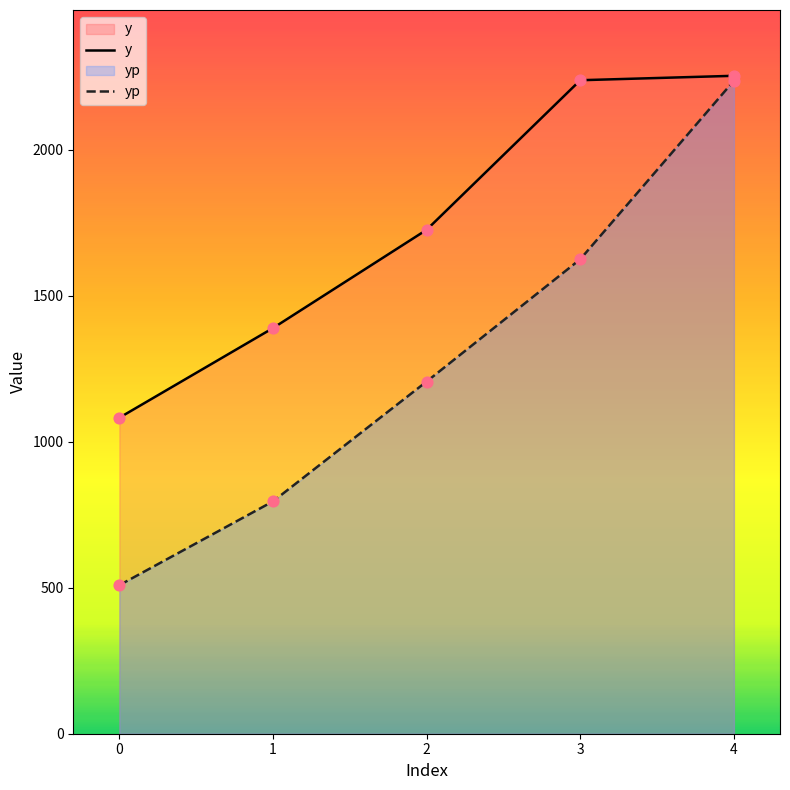

What is the total value across all series at 1?

2185.6